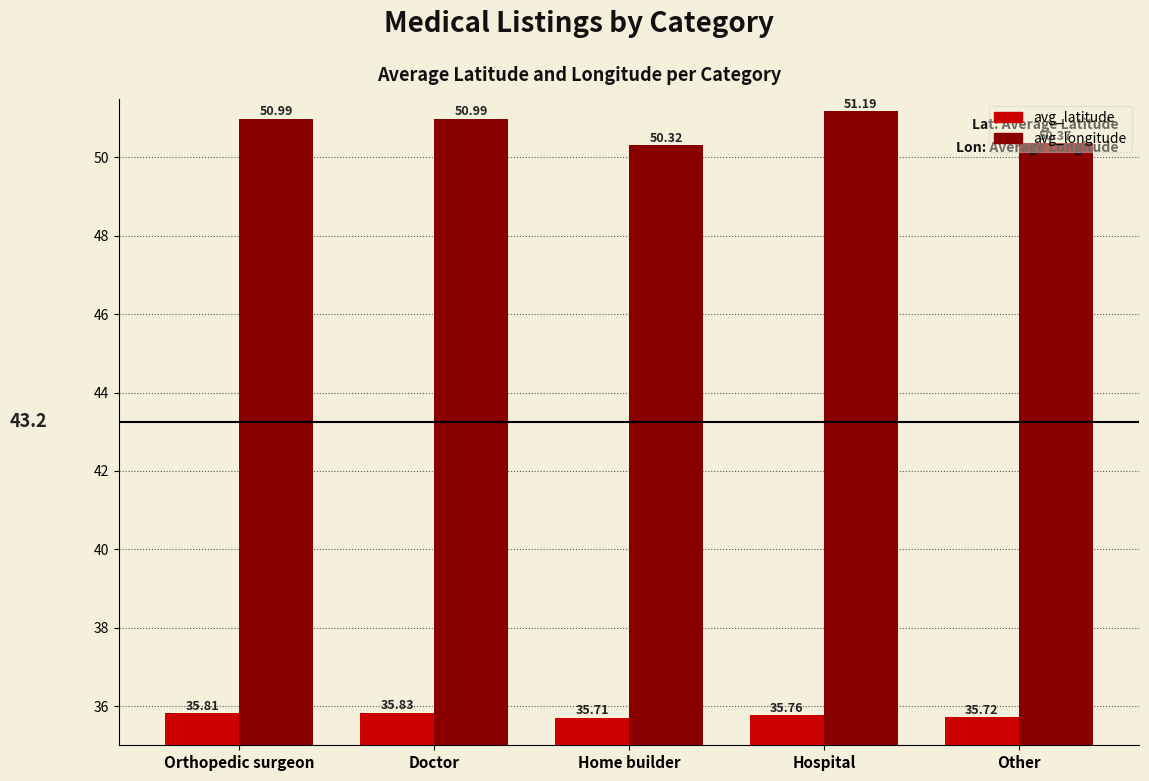

Is it true that avg_latitude equals 35.8 at Hospital?

True